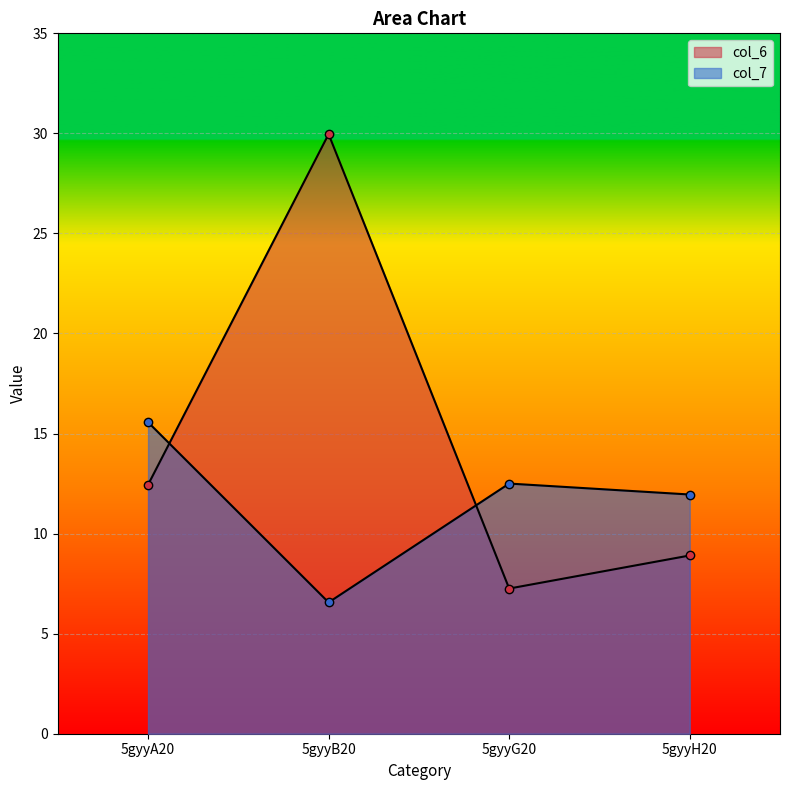

Reading left to right, transcribe all the data shown in this chart.

col_6: 5gyyA20=12.4	5gyyB20=30.0	5gyyG20=7.3	5gyyH20=8.9
col_7: 5gyyA20=15.6	5gyyB20=6.6	5gyyG20=12.5	5gyyH20=12.0